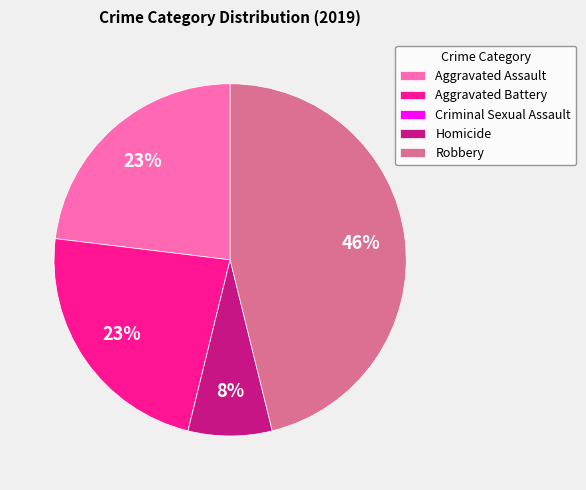

What is the largest slice in the pie chart?

Robbery